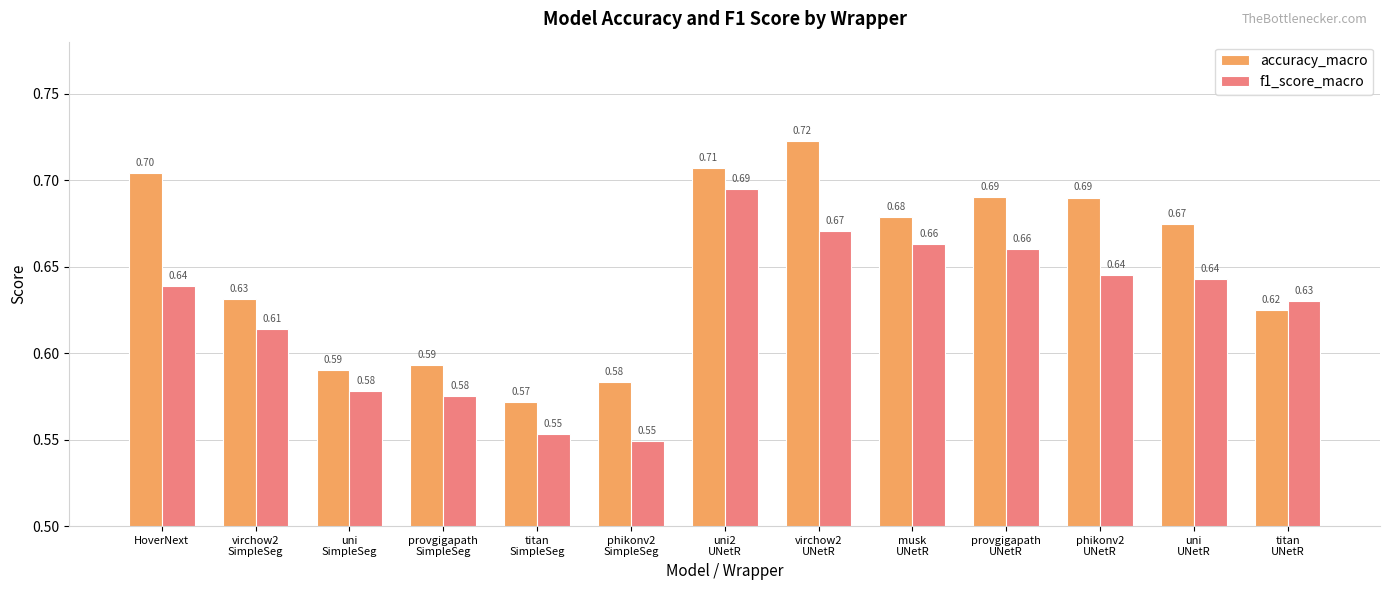

What position from the left is HoverNext?

1